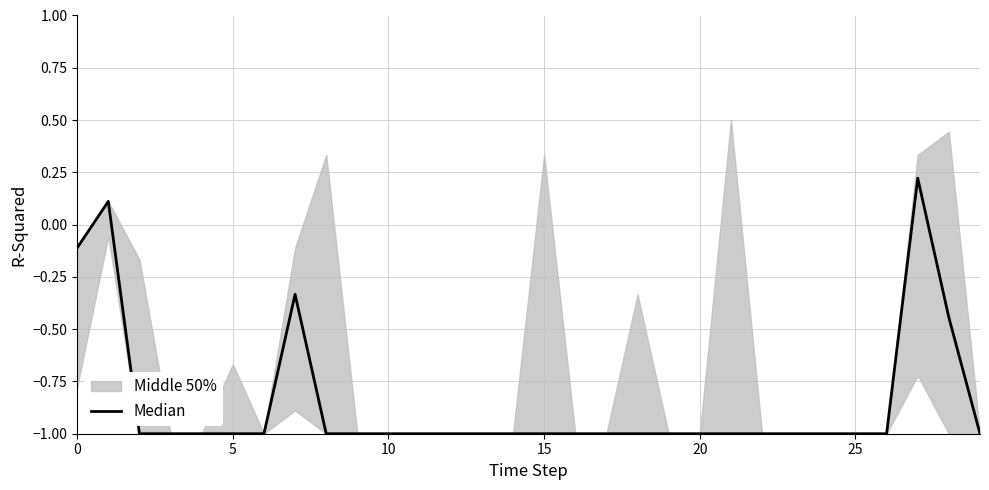

What is the value of the 13th point from the left?

-1.0